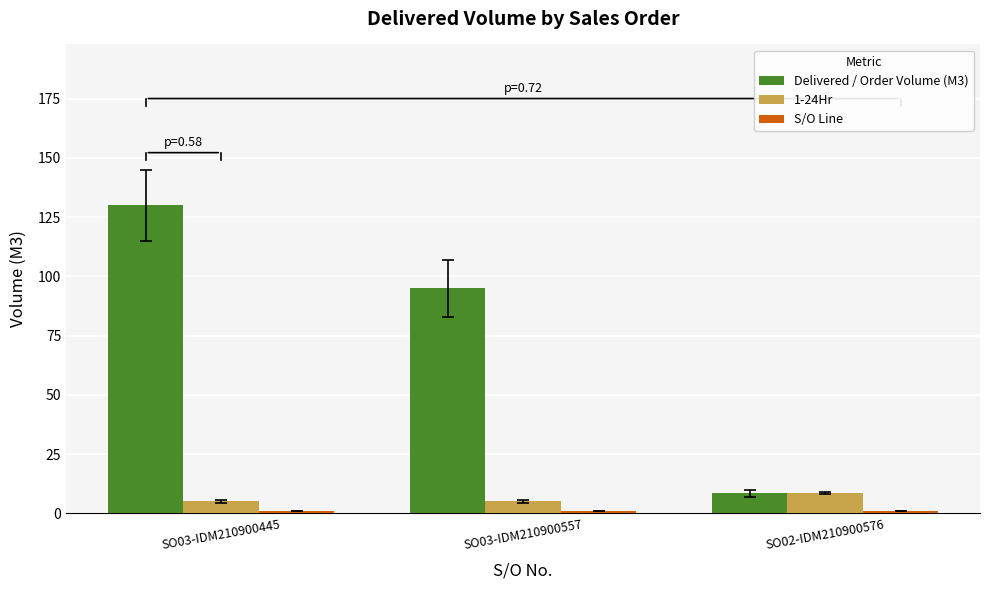

Which series has the widest spread of values?

Delivered / Order Volume (M3)